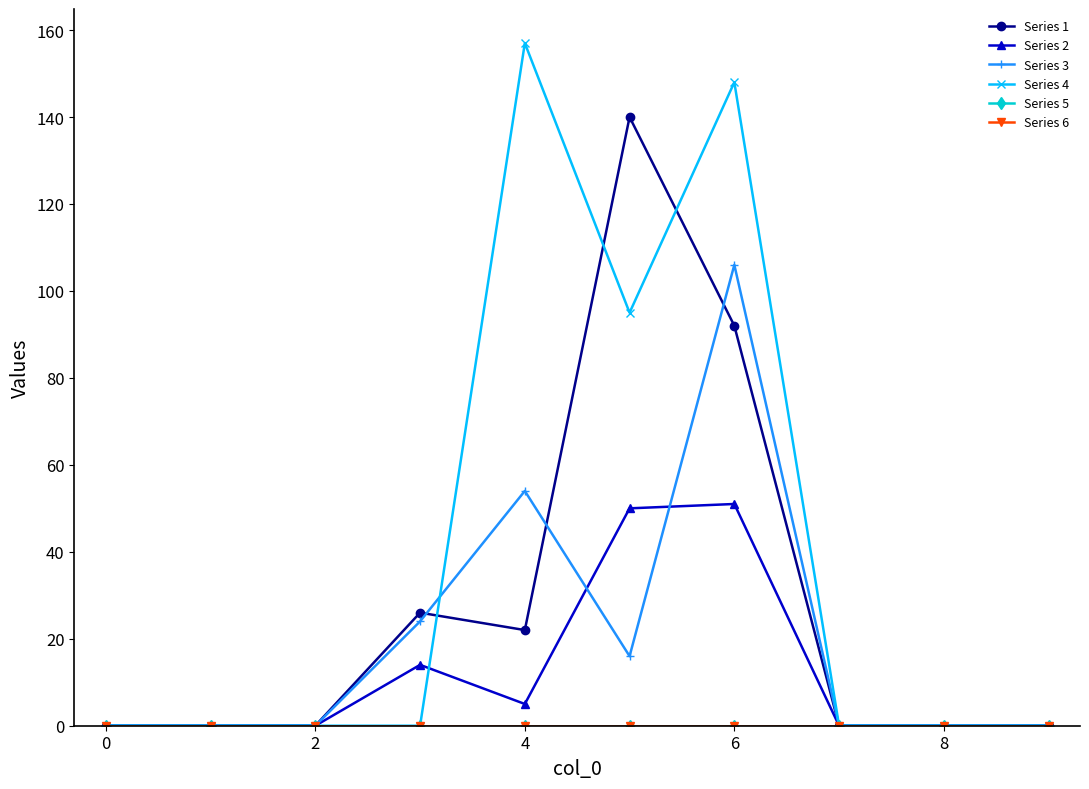

Reading left to right, transcribe all the data shown in this chart.

Series 1: 0	0	0	26	22	140	92	0	0	0
Series 2: 0	0	0	14	5	50	51	0	0	0
Series 3: 0	0	0	24	54	16	106	0	0	0
Series 4: 0	0	0	0	157	95	148	0	0	0
Series 5: 0	0	0	0	0	0	0	0	0	0
Series 6: 0	0	0	0	0	0	0	0	0	0